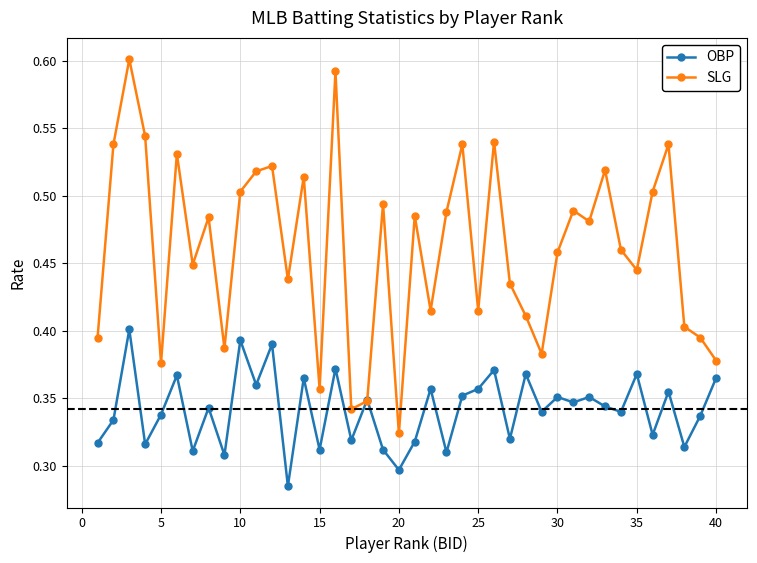

List the series in order of their peak value, lowest first.

OBP, SLG